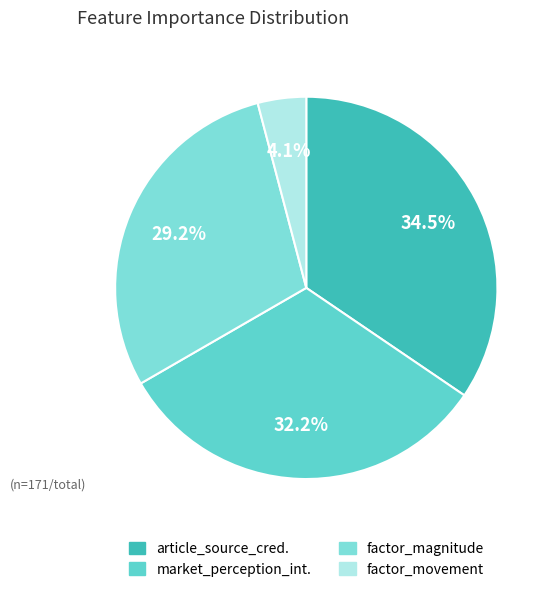

How many segments does this pie chart have?

4